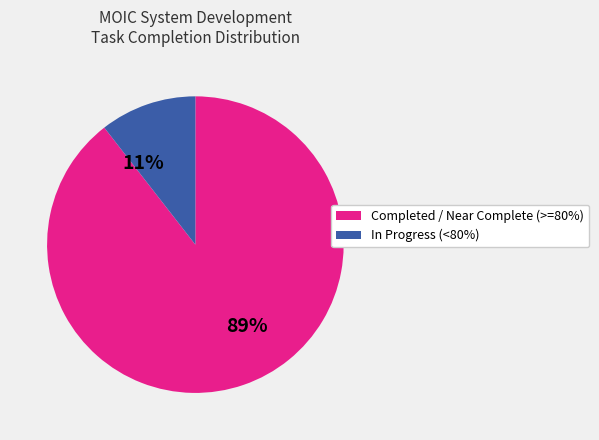

Is there a majority slice in this chart?

Yes